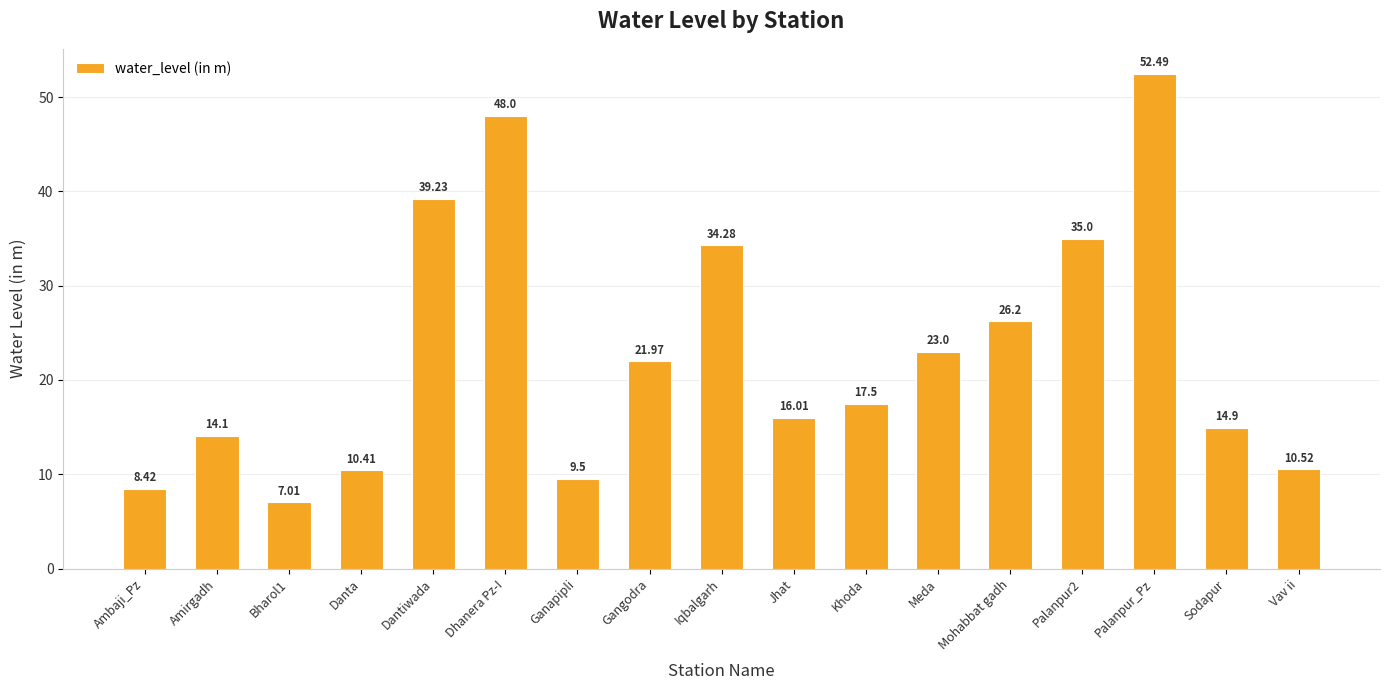

What is the ratio of the value at Amirgadh to the value at Sodapur?

0.9